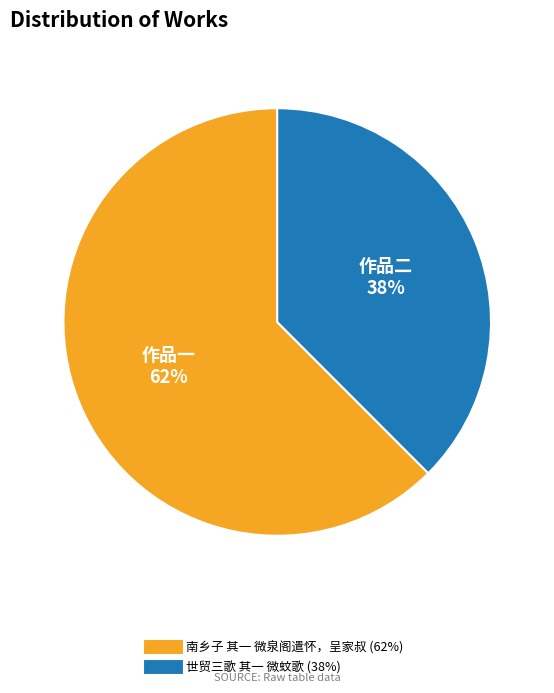

Combined, do 世贸三歌 其一 微蚊歌 and 南乡子 其一 微泉阁遣怀，呈家叔 account for over 50%?

Yes